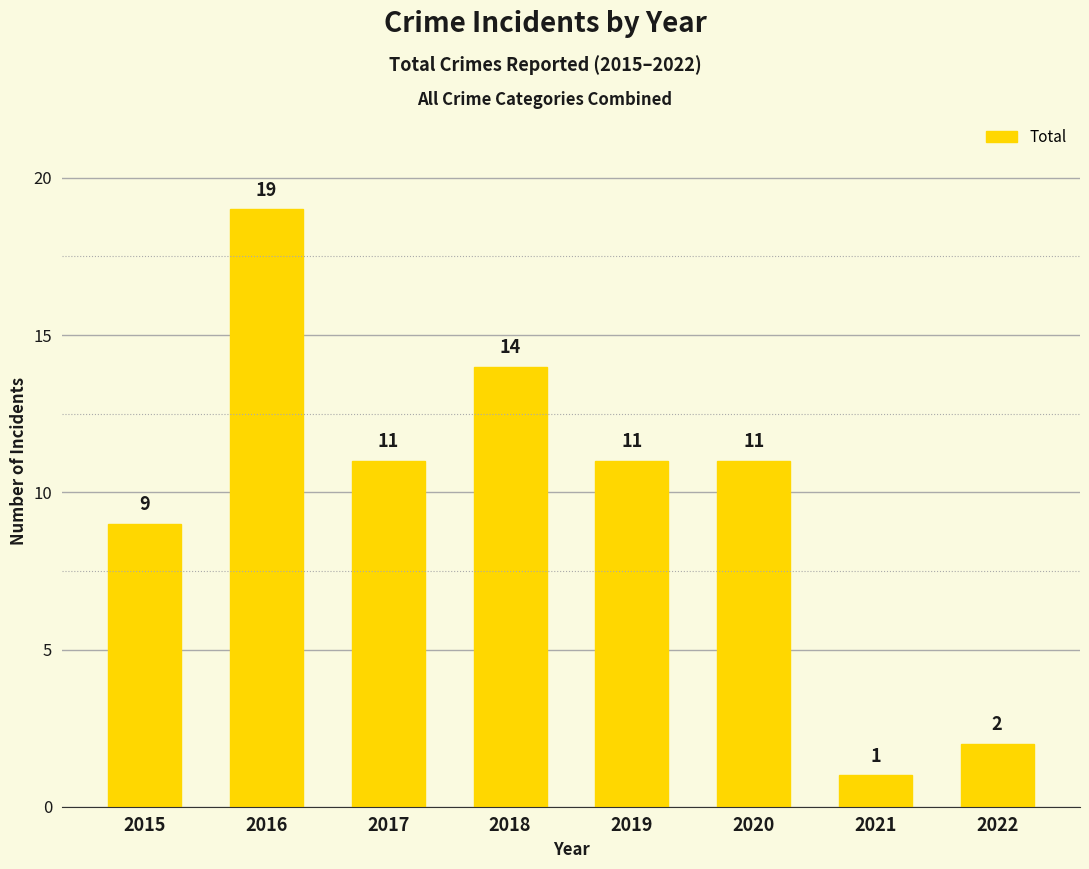

Reading left to right, transcribe all the data shown in this chart.

9	19	11	14	11	11	1	2